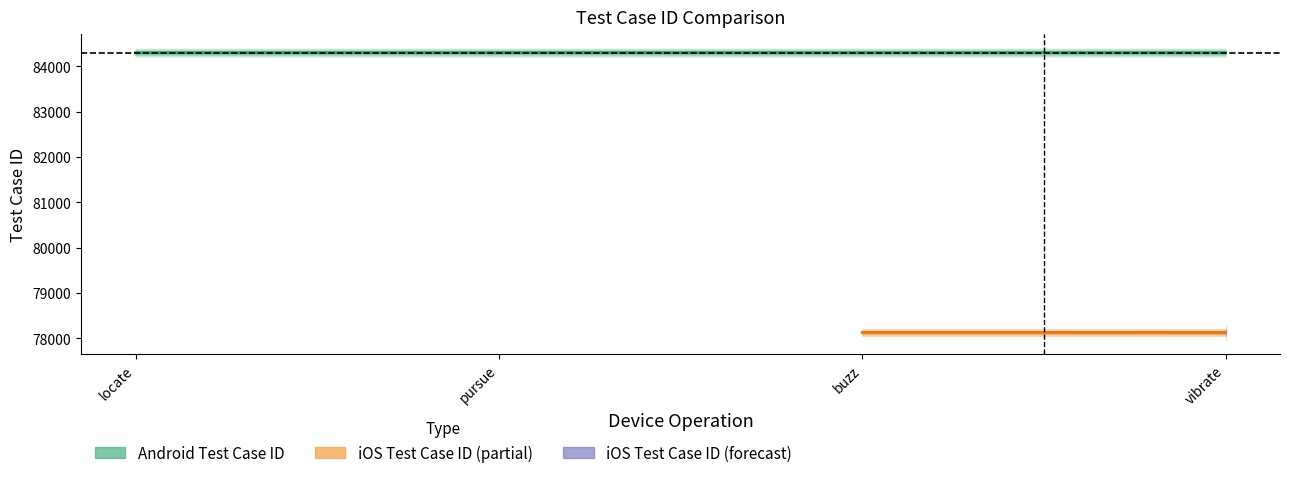

Rank the categories by value from lowest to highest.

locate, vibrate, buzz, pursue